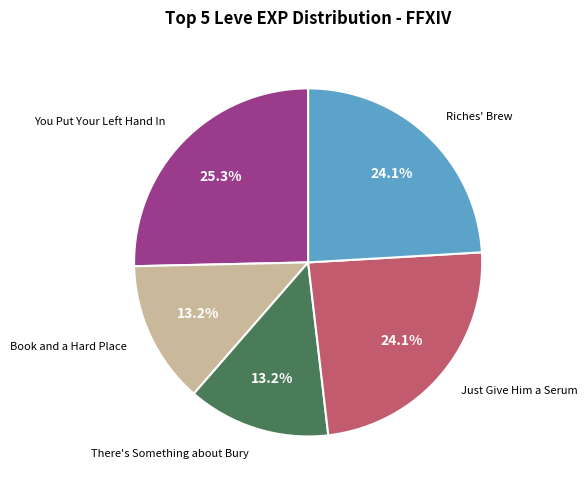

To the nearest percent, what is the difference between the largest and smallest slice percentages?

12%